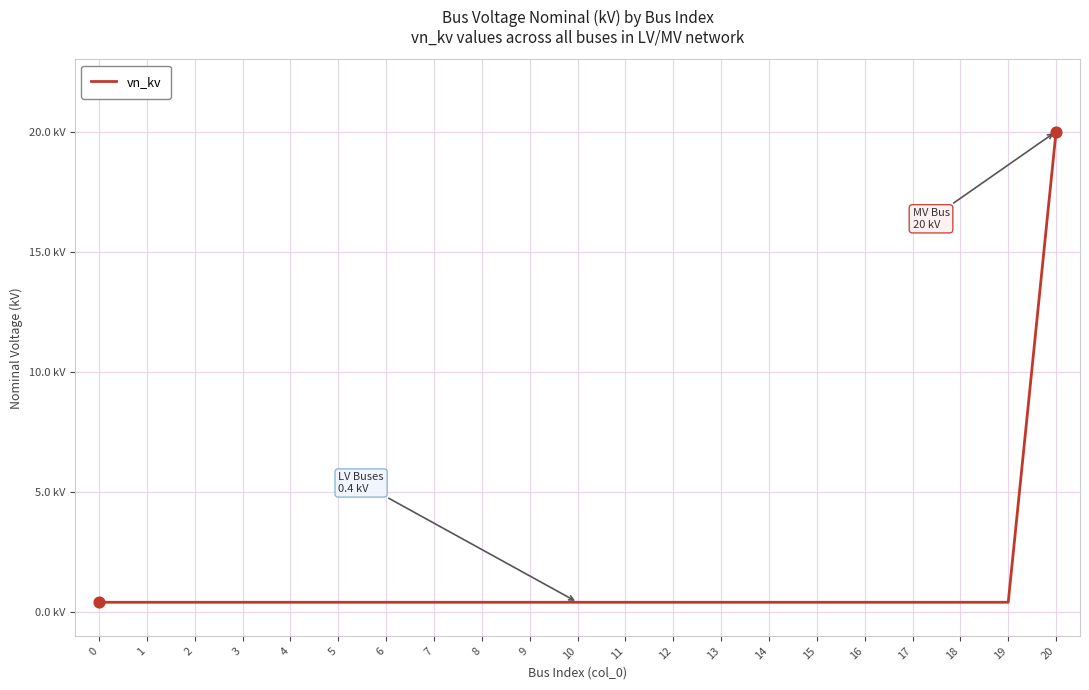

Between 7 and 3, which is larger?

7